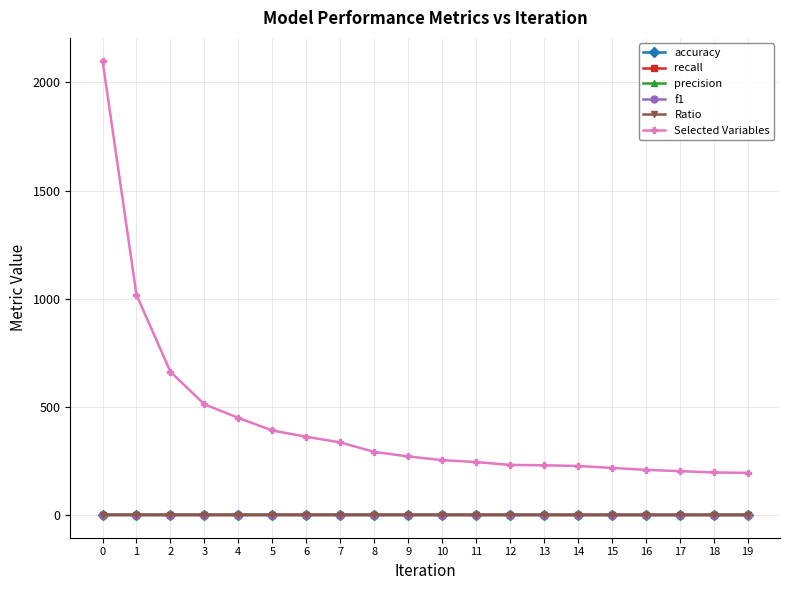

The value of Selected Variables at 11 is 115.9. True or false?

False